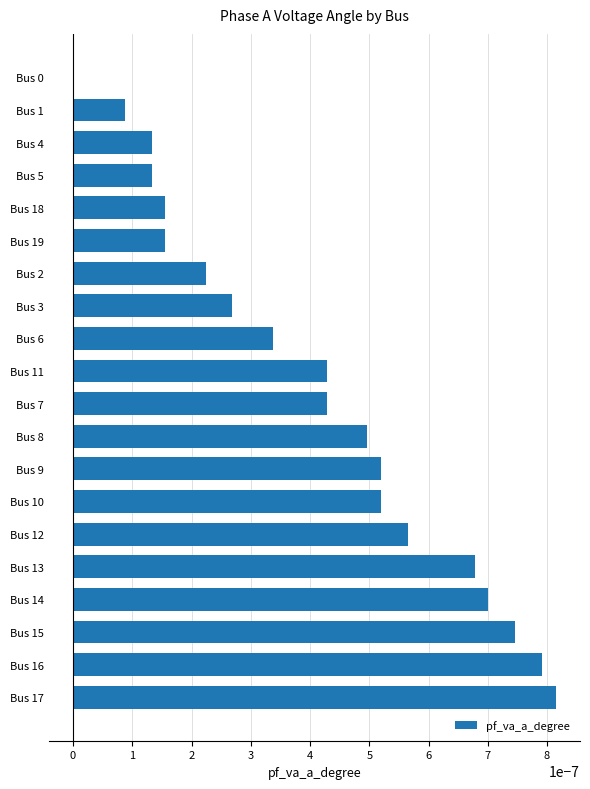

Which category has the highest value across all series?

Bus 17